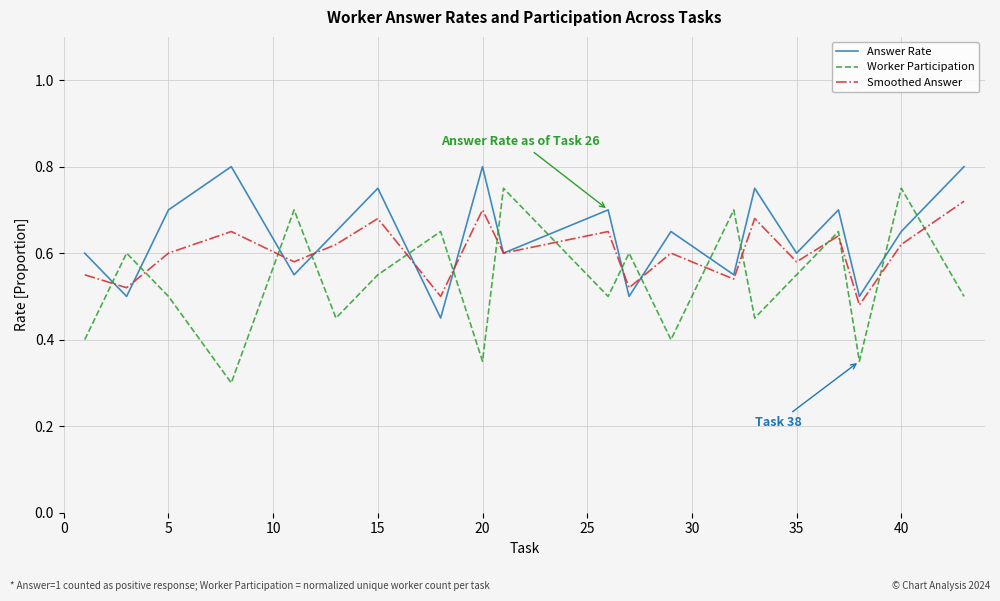

How many series are shown in this chart?

3